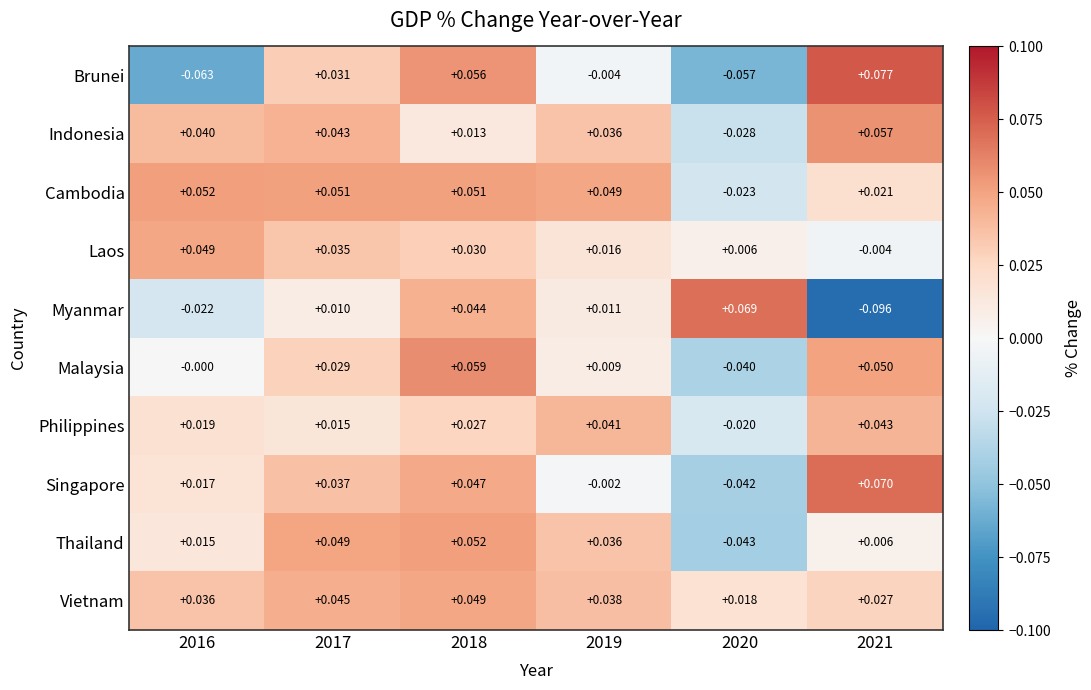

How many series are shown in this chart?

10